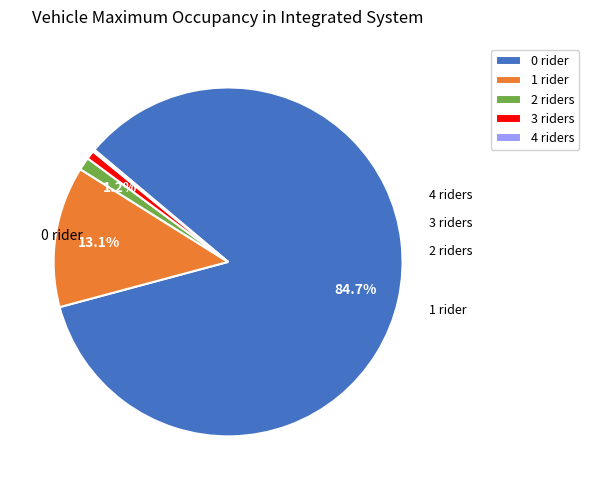

How many slices are in this pie chart?

5